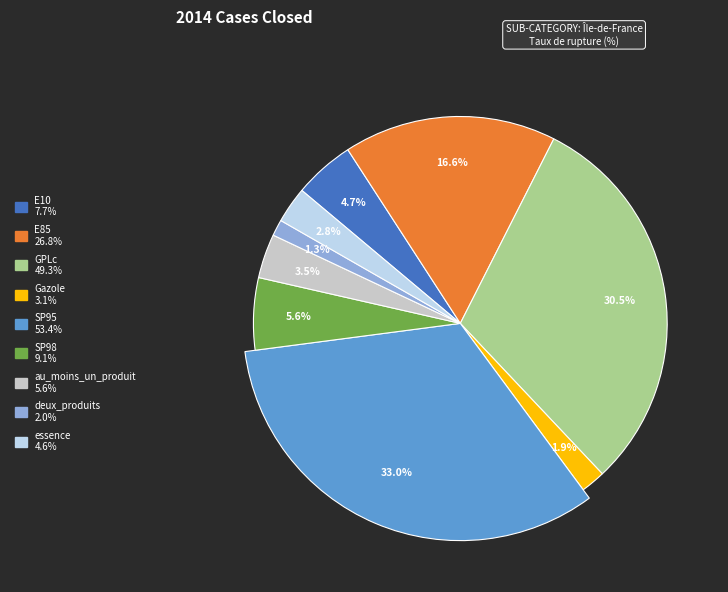

Rank the categories by value from lowest to highest.

deux_produits, Gazole, essence, au_moins_un_produit, E10, SP98, E85, GPLc, SP95